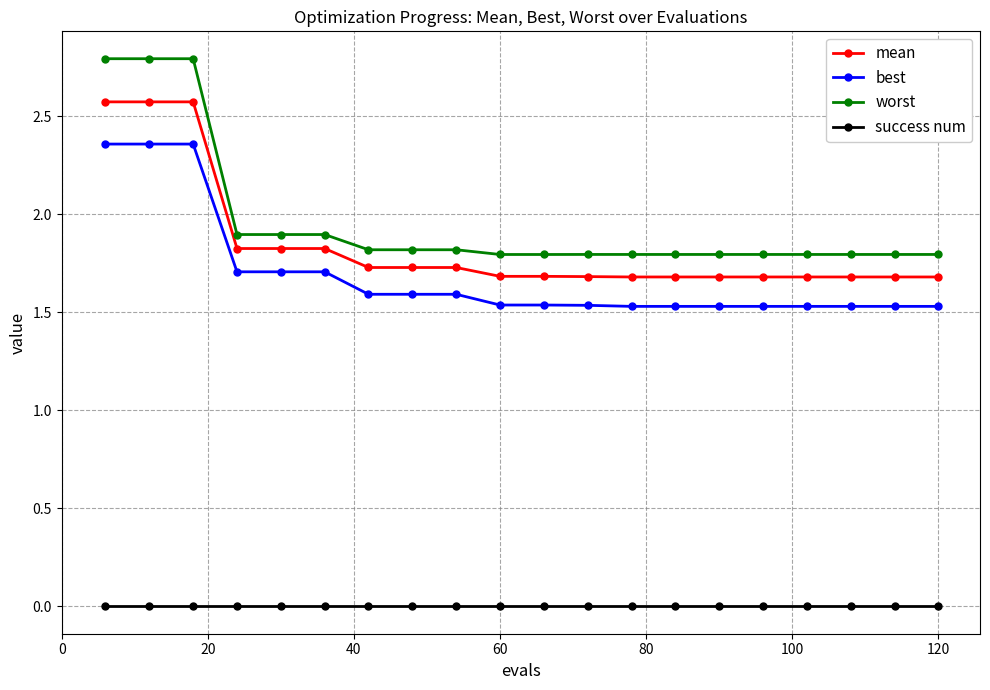

Does the chart have visible grid lines?

Yes